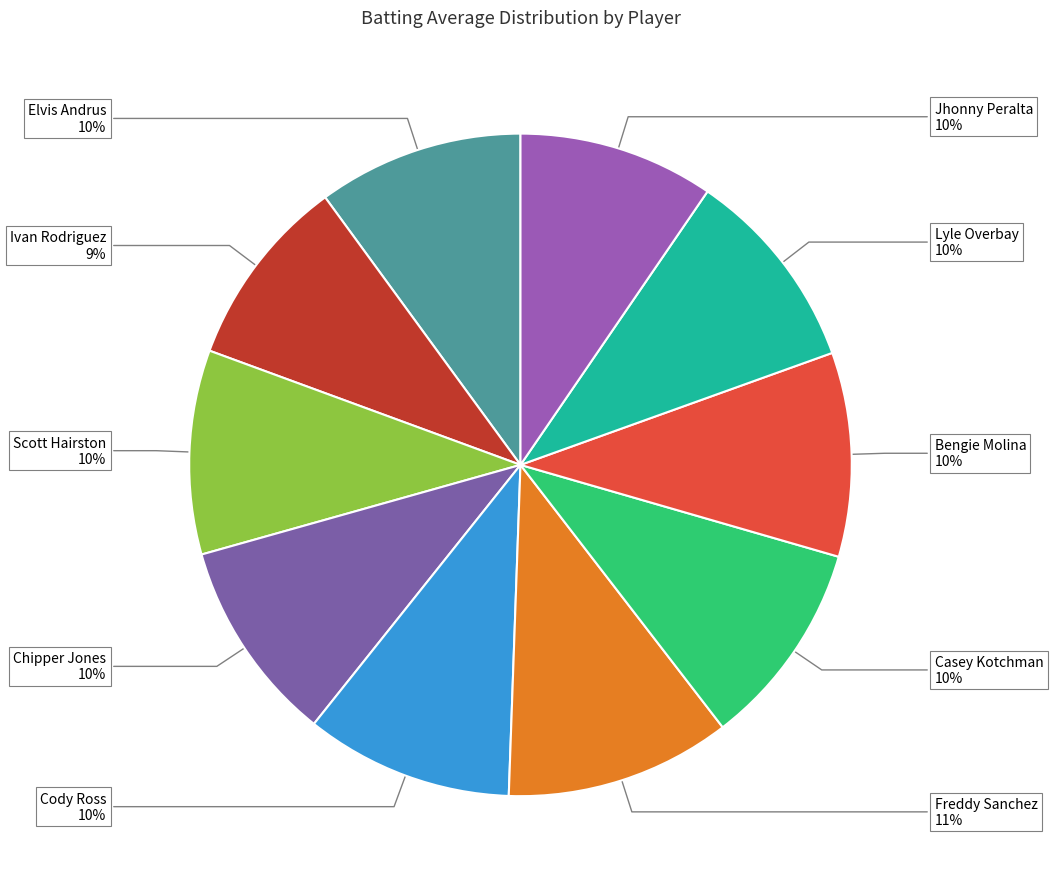

To the nearest percent, what is the difference between the Chipper Jones and Freddy Sanchez slice percentages?

1%